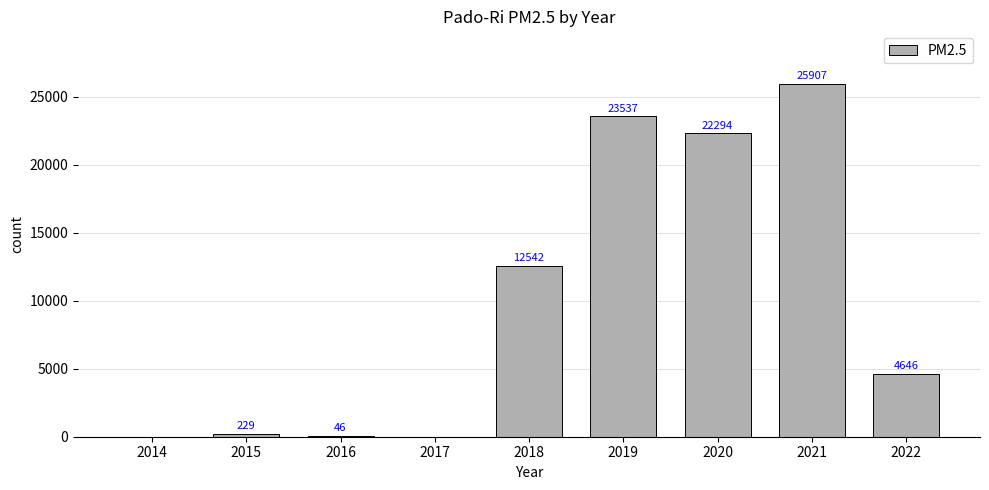

Reading right to left, what are all the values shown in this chart?

4646	25907	22294	23537	12542	0	46	229	0